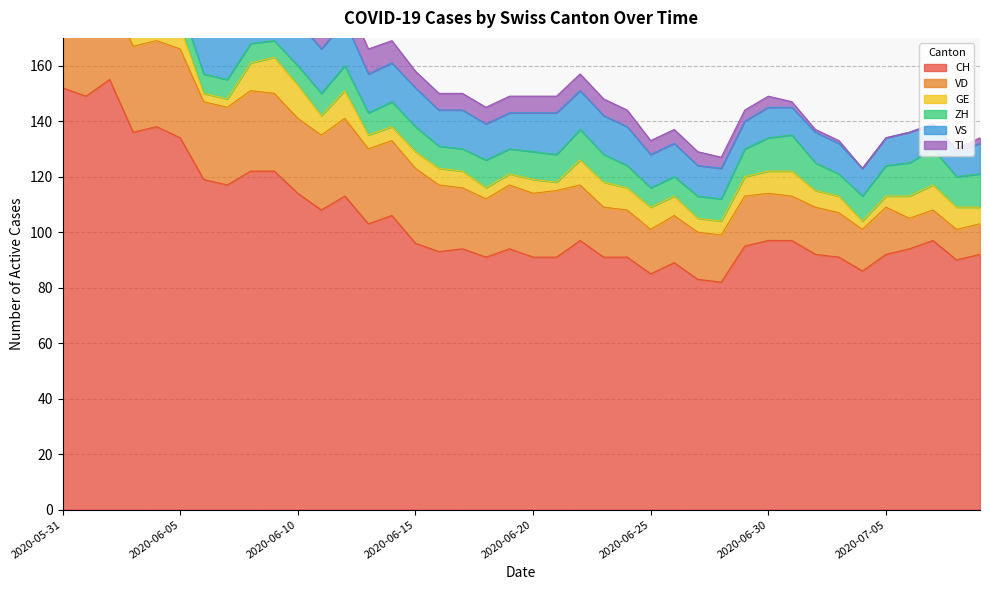

What is the difference between the maximum and second lowest values in the TI series?

30